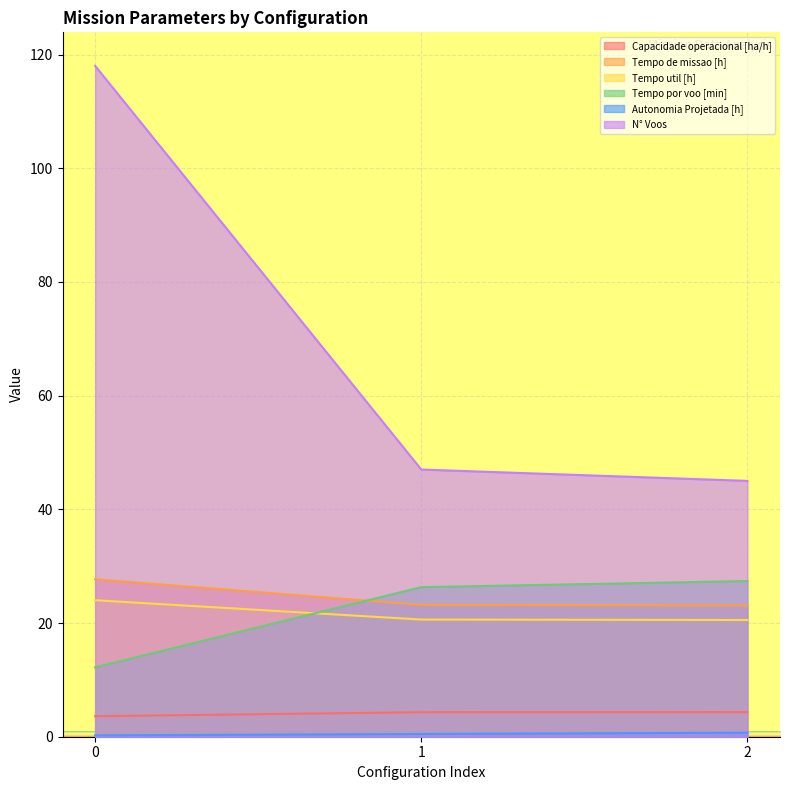

What are all the series names shown in the legend?

Capacidade operacional [ha/h], Tempo de missao [h], Tempo util [h], Tempo por voo [min], Autonomia Projetada [h], N° Voos